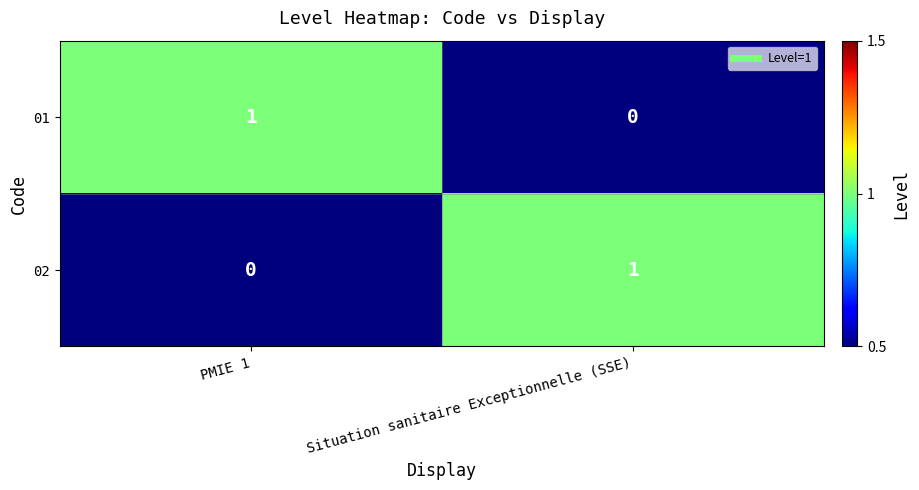

What is the difference between the highest and lowest values at Situation sanitaire Exceptionnelle (SSE)?

1